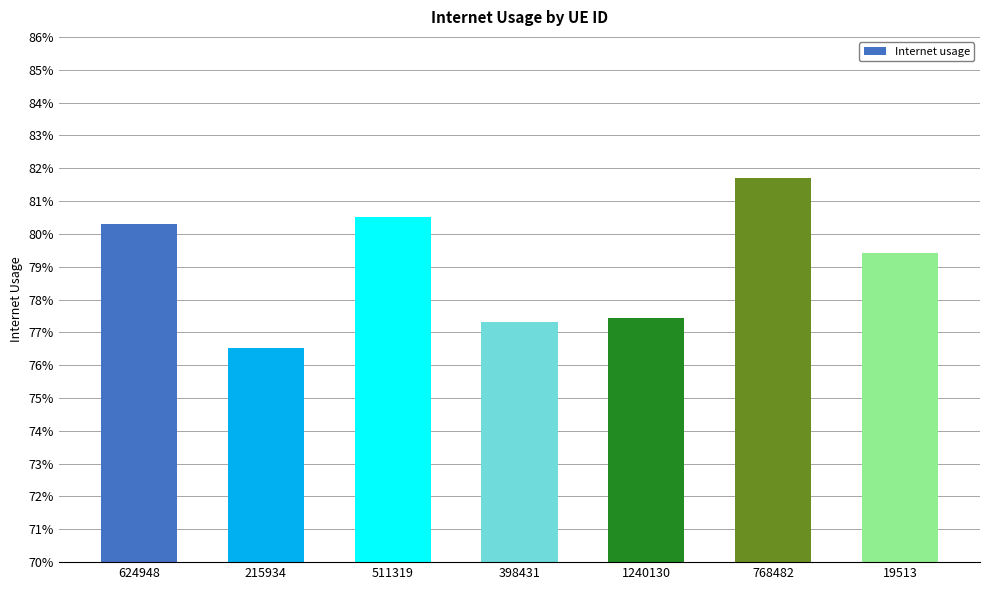

The chart shows a value of 0.8 at 511319. True or false?

True